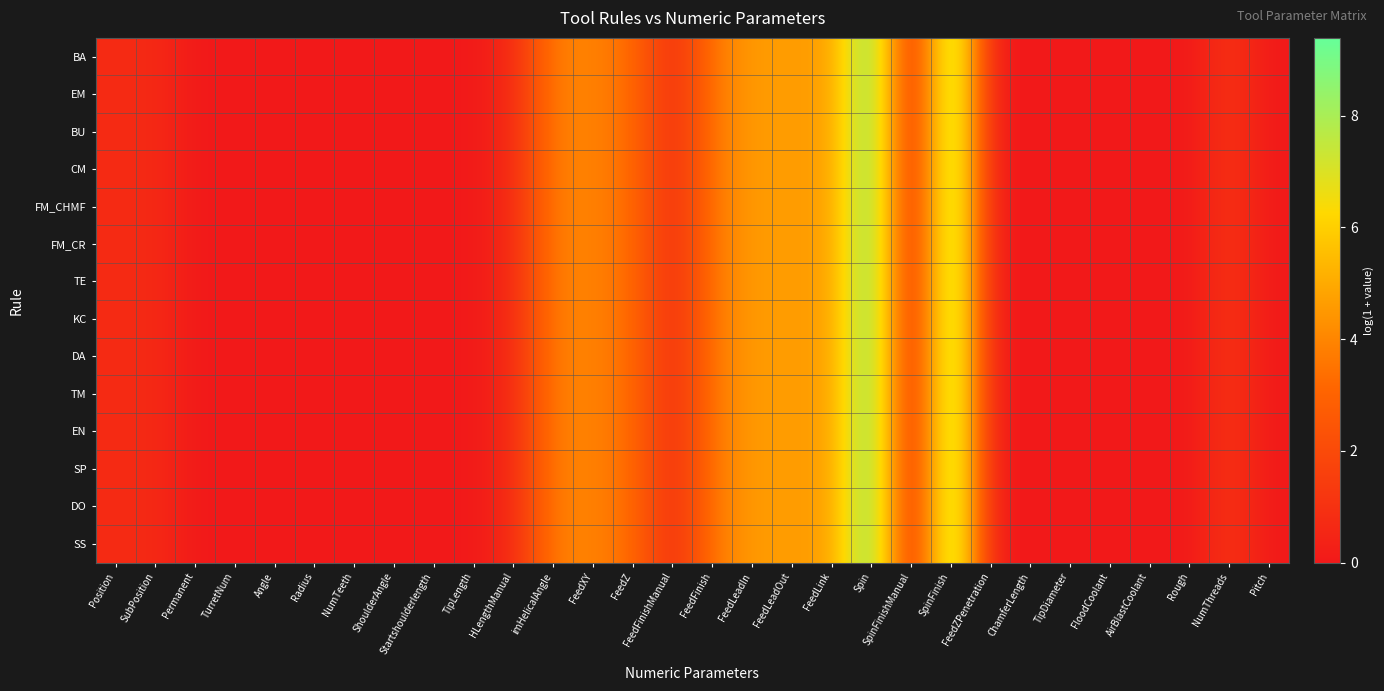

Which series changed the most between SubPosition and FeedZPenetration?

BA